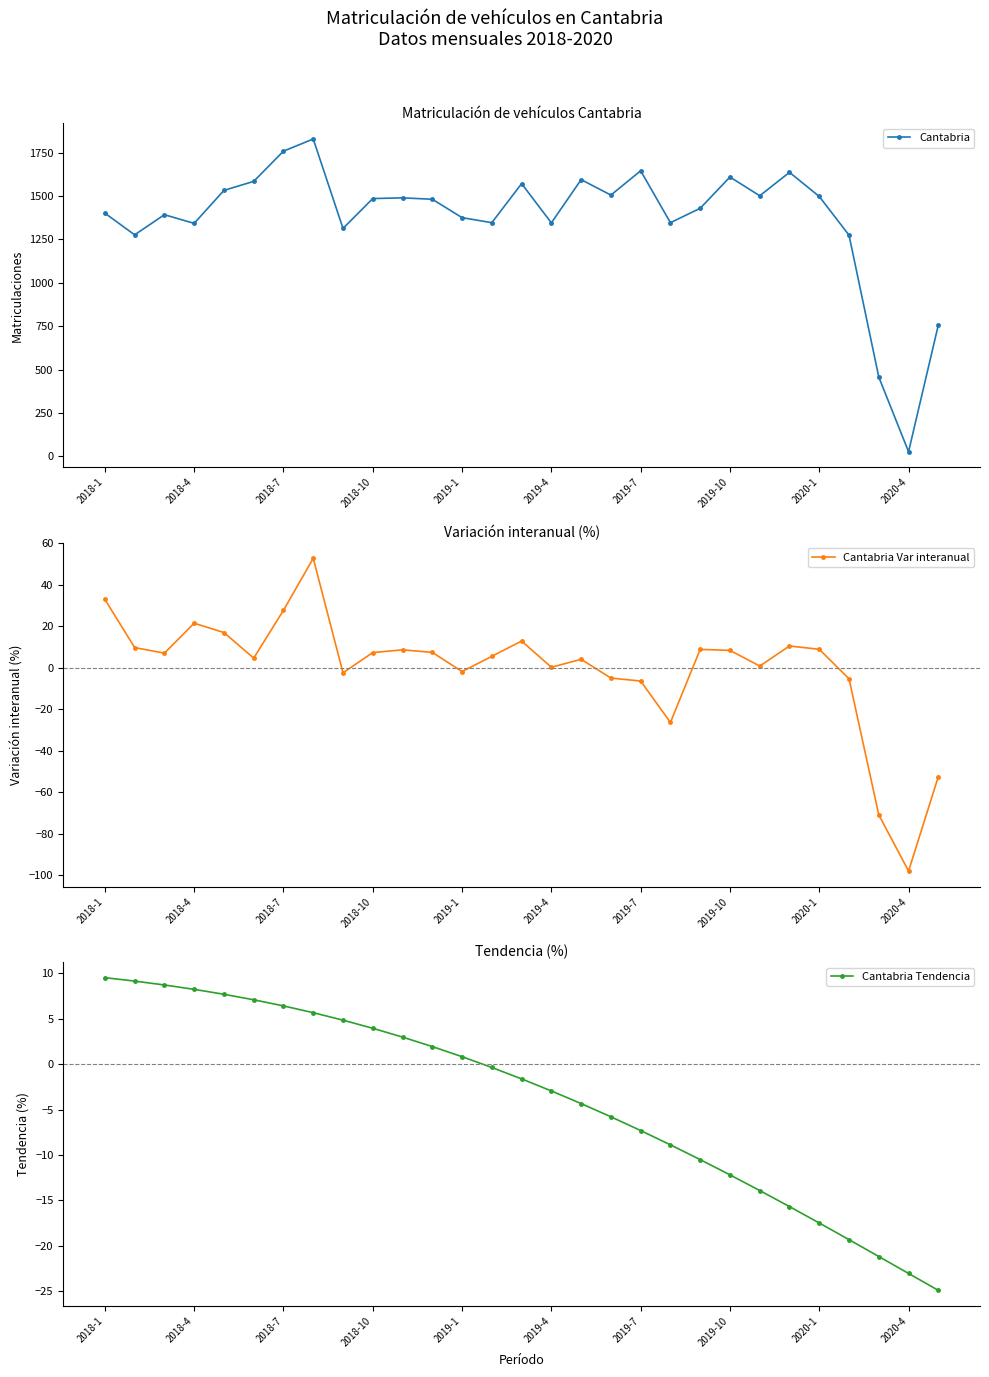

What is the average value of the Cantabria Var interanual series?

-0.4